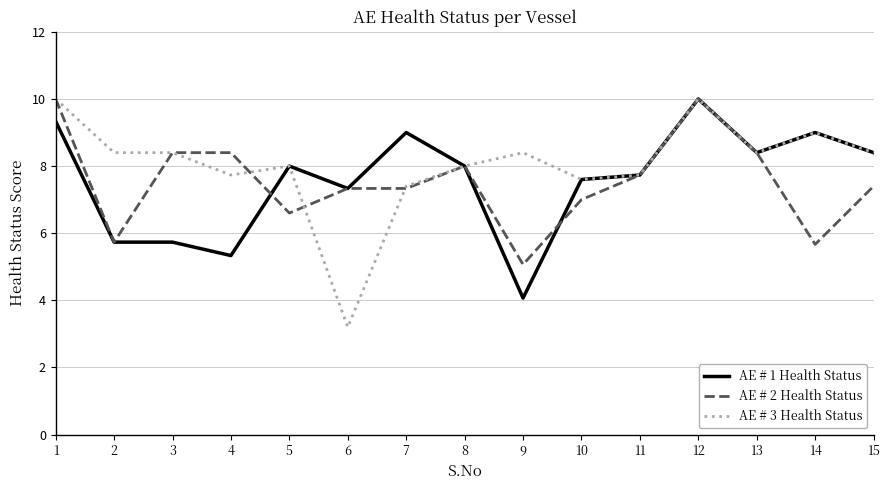

Is the value of AE # 1 Health Status at 12 greater than the value of AE # 3 Health Status at 3?

Yes